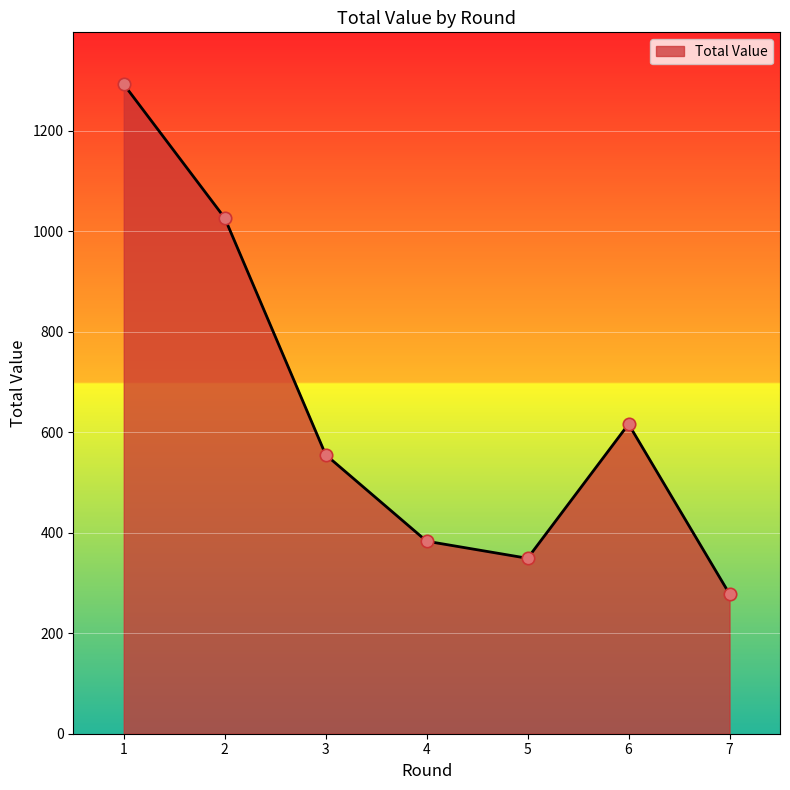

Approximately how many times larger is the value at 5 compared to 4?

0.9